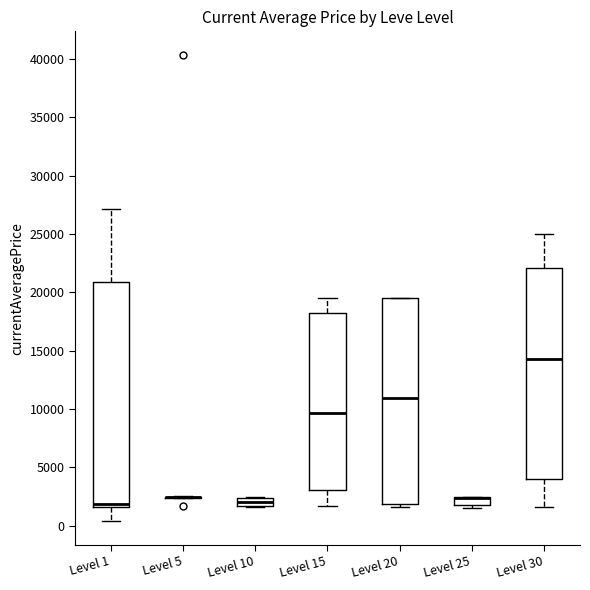

Comparing the boxes themselves (not the whiskers), which one is the tallest?

Level 1